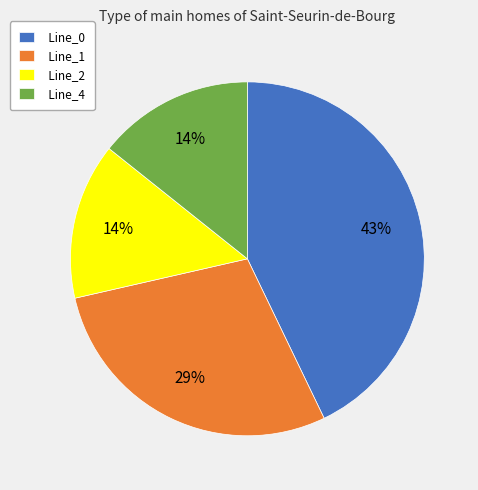

Between Line_2 and Line_1, which is larger?

Line_1